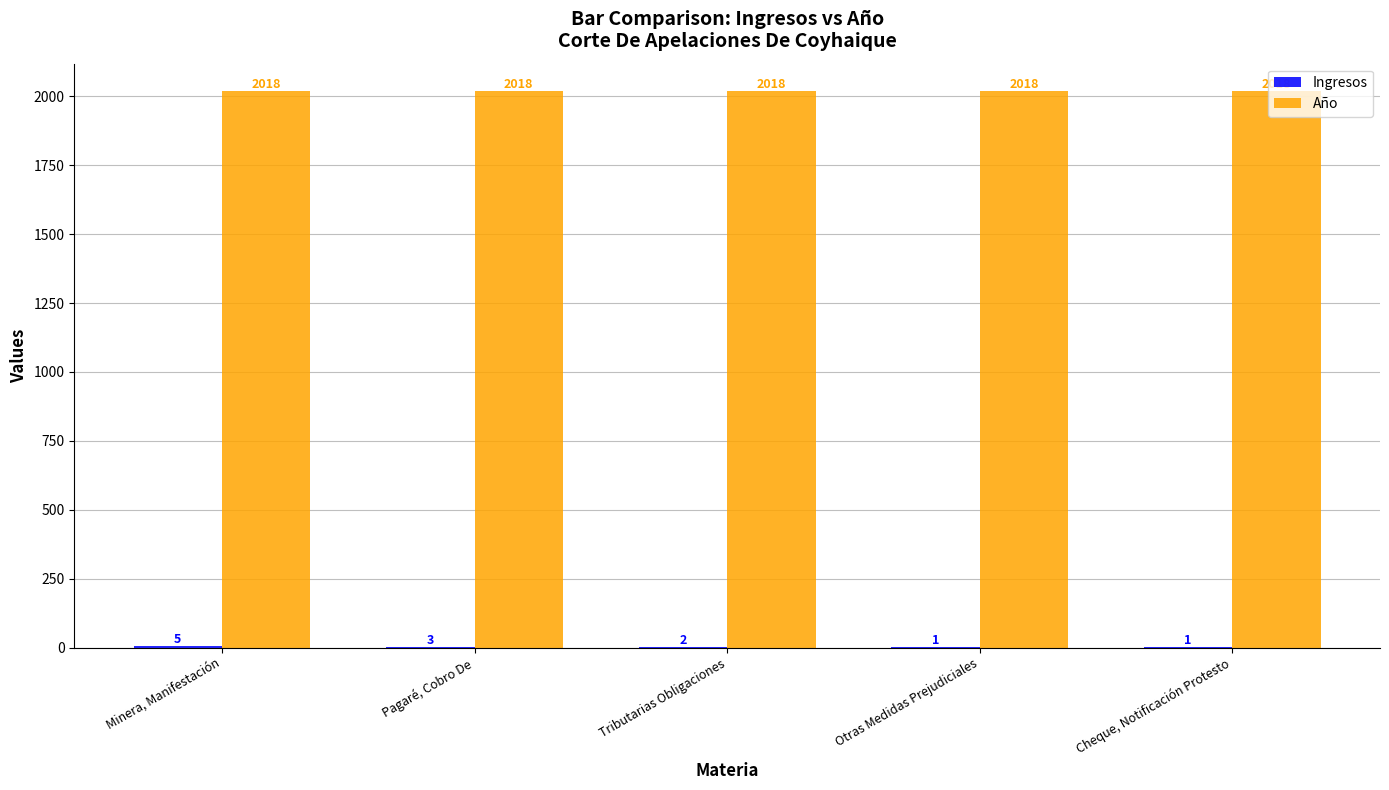

Is it true that Año equals 2018 at Pagaré, Cobro De?

True